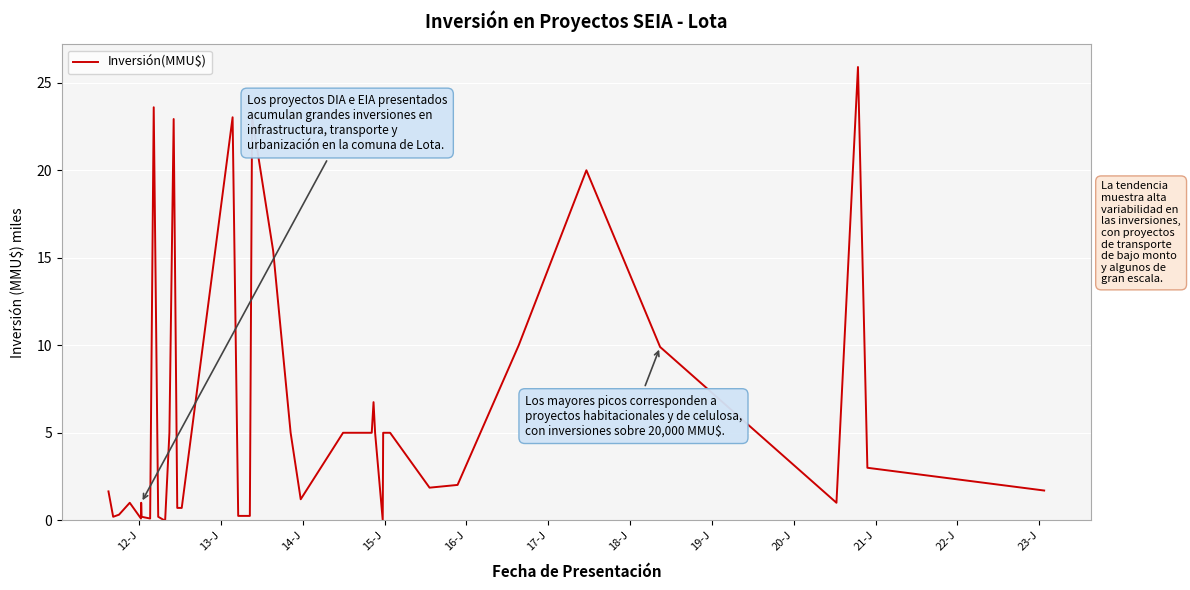

What is the difference between the maximum and minimum values?

25.9